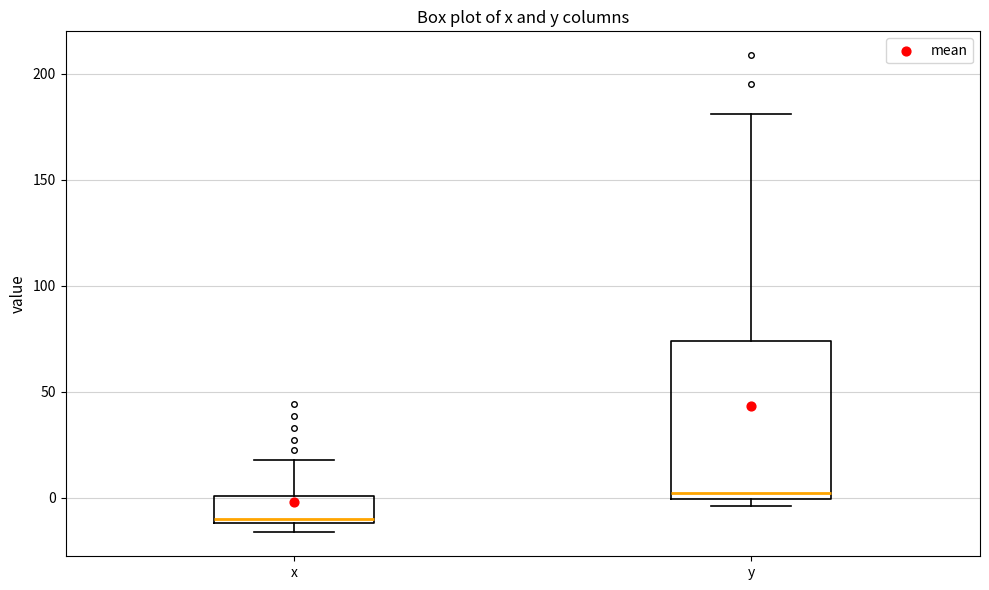

Which box's median line is the lowest?

x